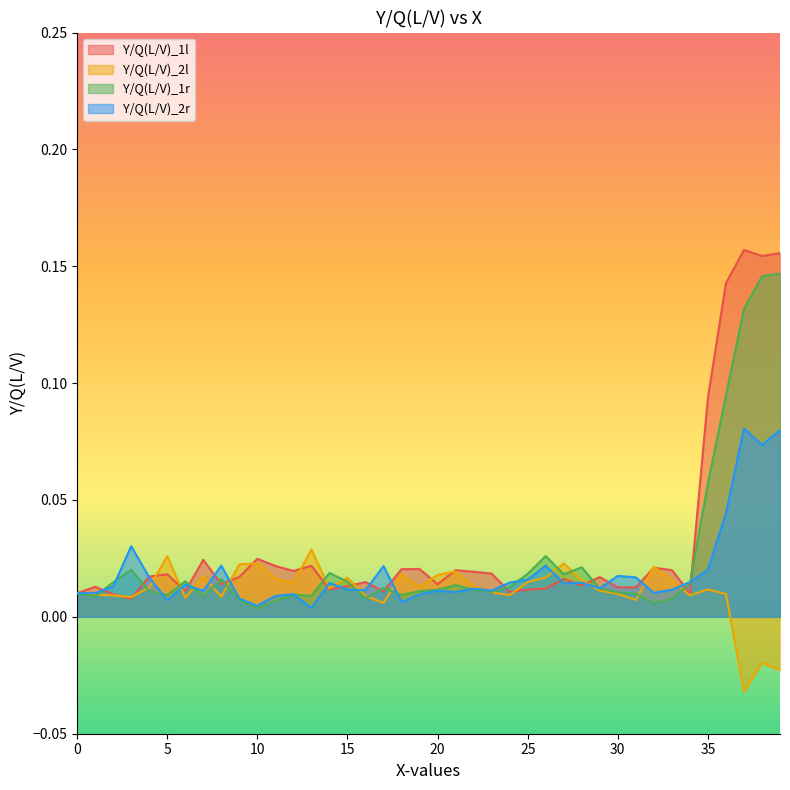

What is the greatest value displayed?

0.2